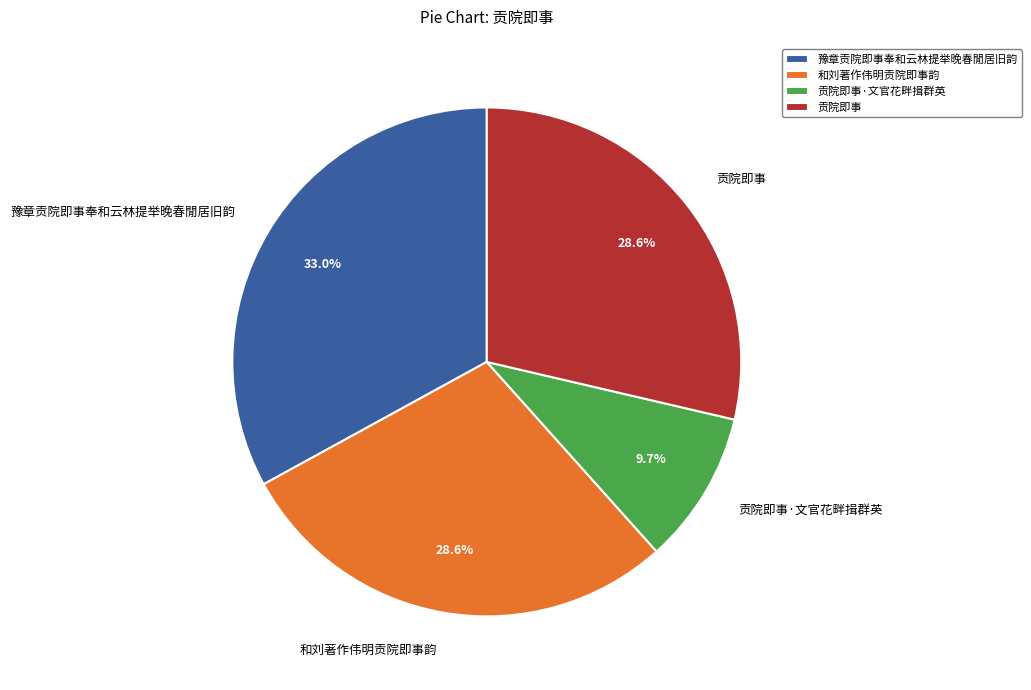

To the nearest percent, what portion does 和刘著作伟明贡院即事韵 represent?

29%